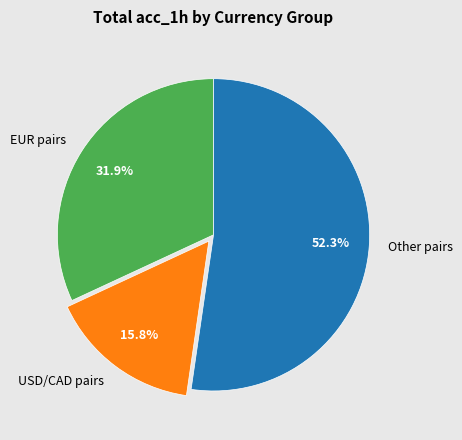

Is there a majority slice in this chart?

Yes